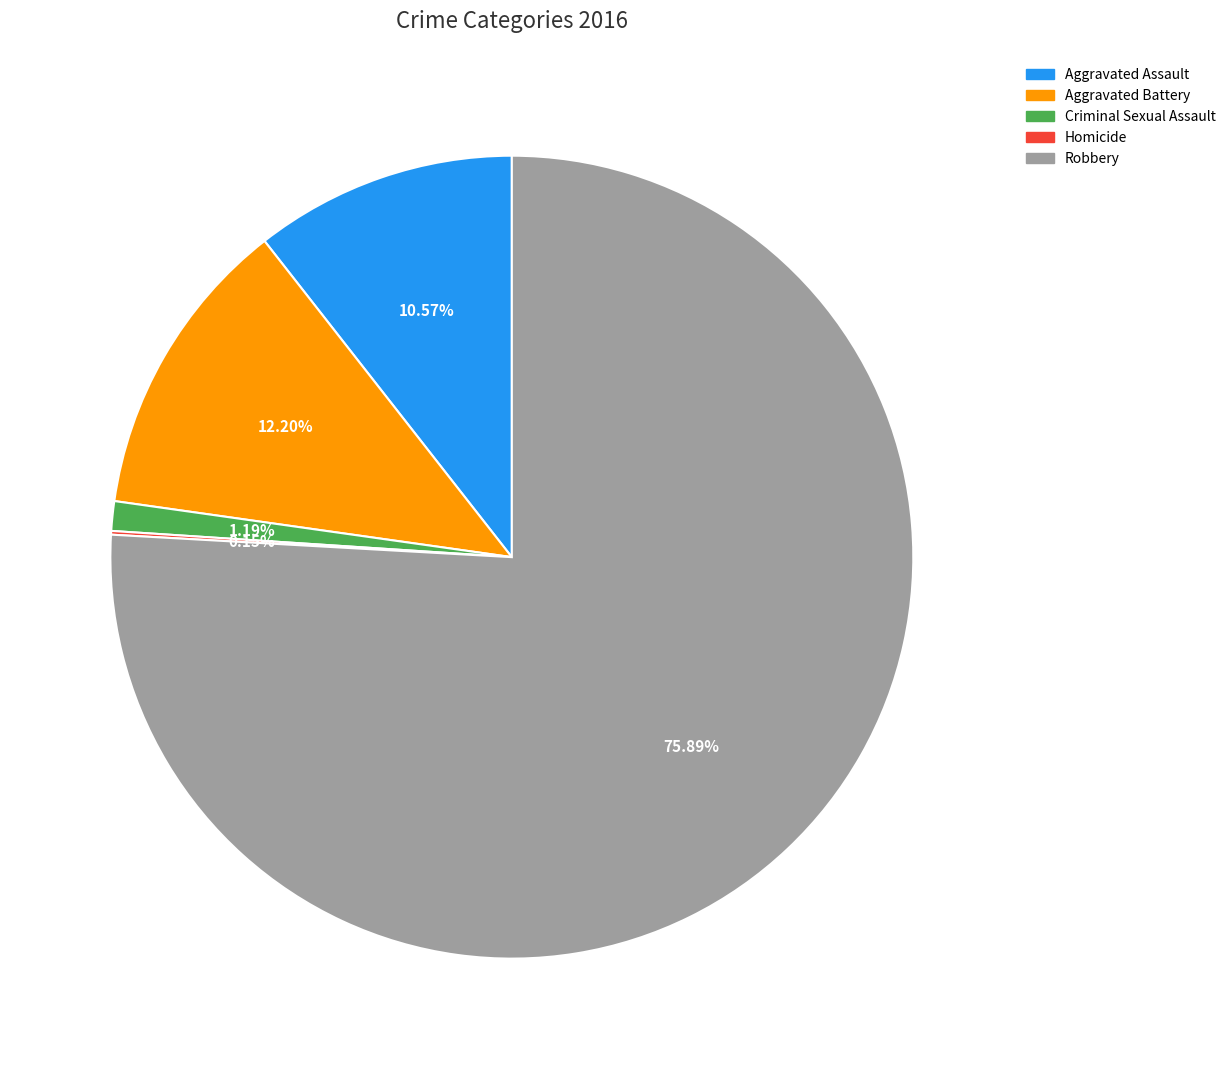

What percentage do Criminal Sexual Assault and Aggravated Battery together represent?

13.4%